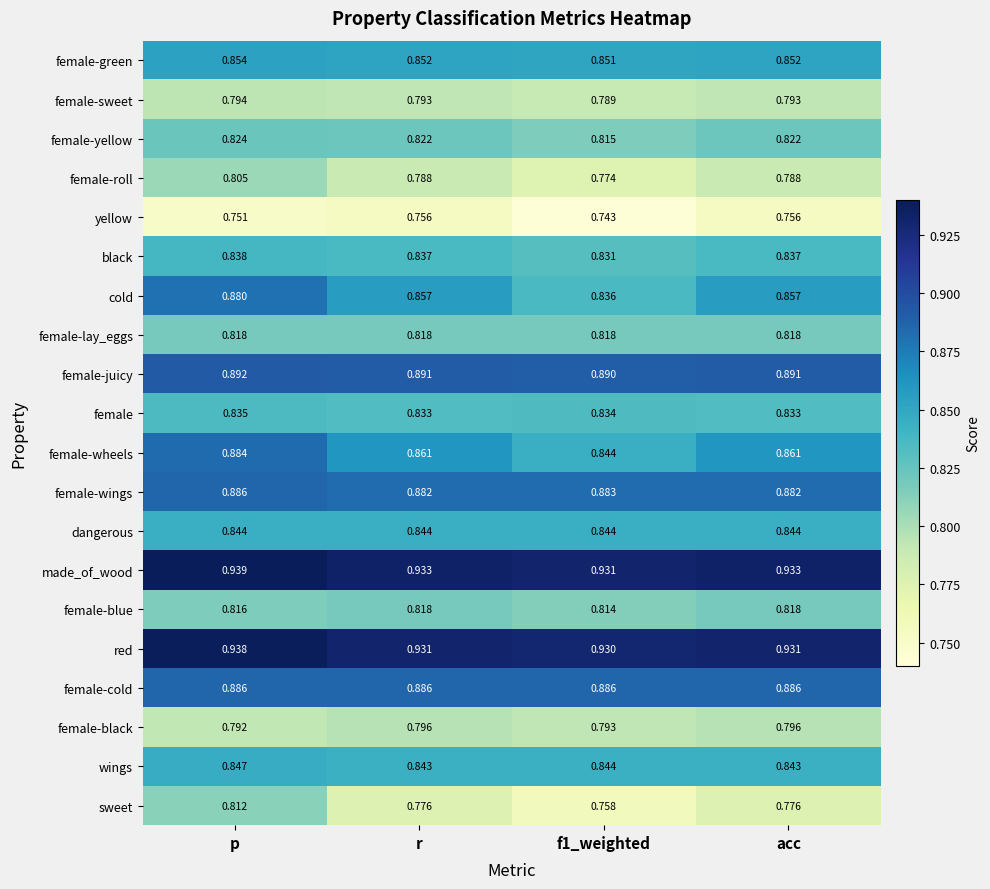

At which category does the chart reach its peak across all series?

p